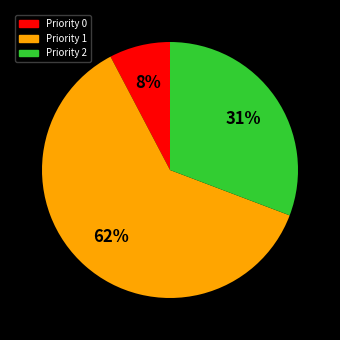

Is the sum of Priority 2 and Priority 0 greater than half?

No